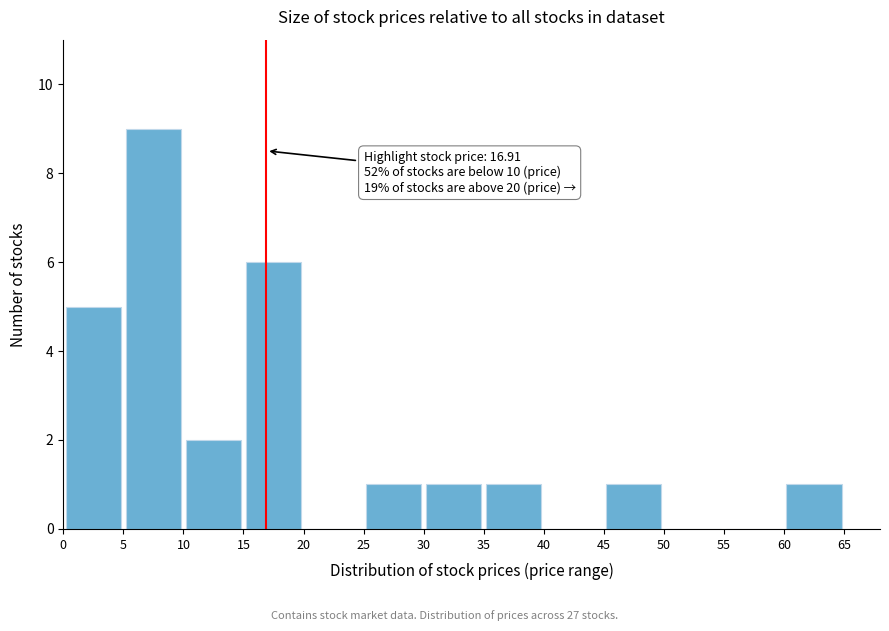

Over which range of the x-axis is the bar tallest?

5 to 10